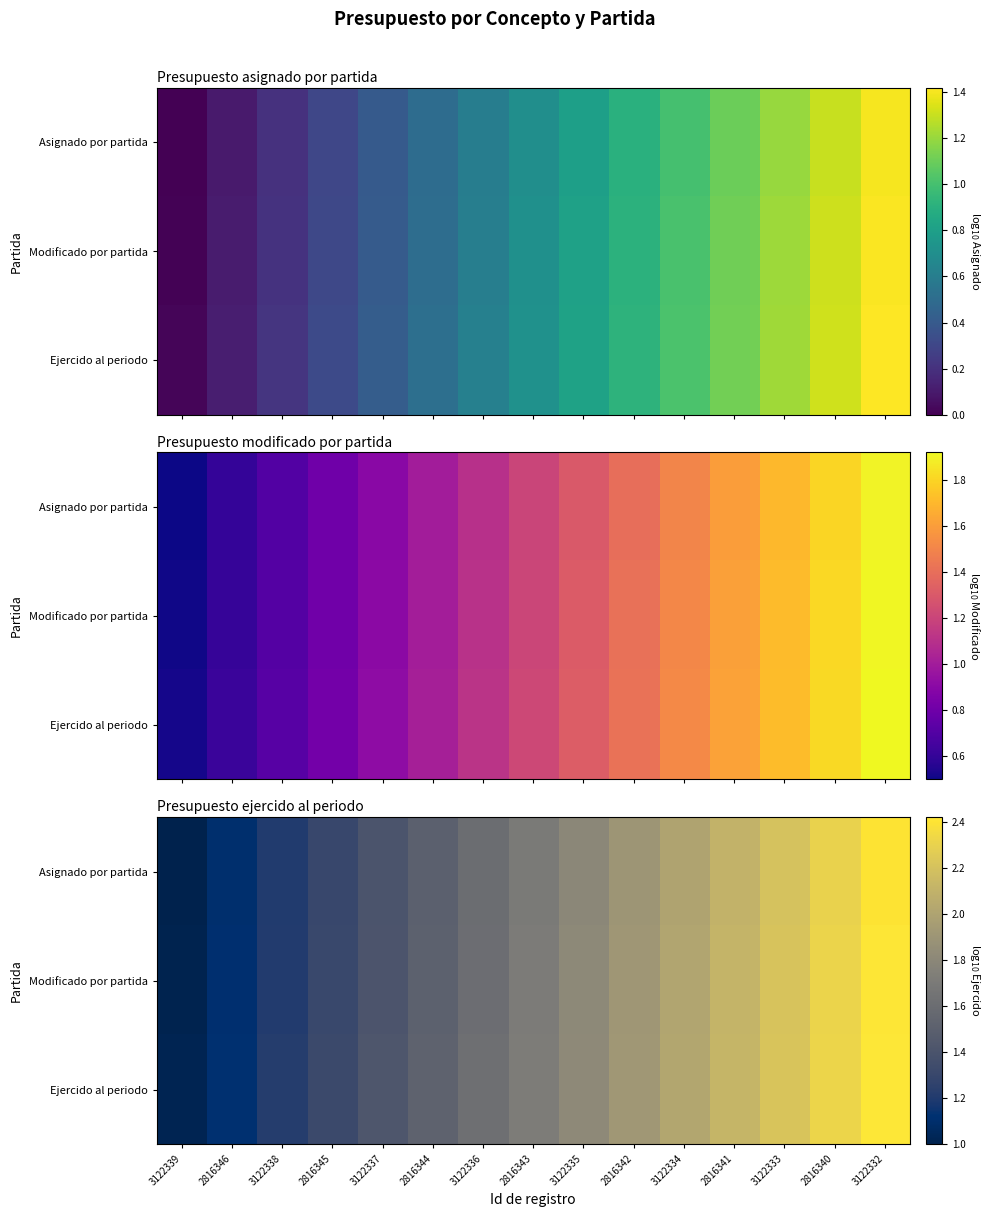

At 2816341, list the series in order from smallest to largest.

Asignado por partida, Modificado por partida, Ejercido al periodo